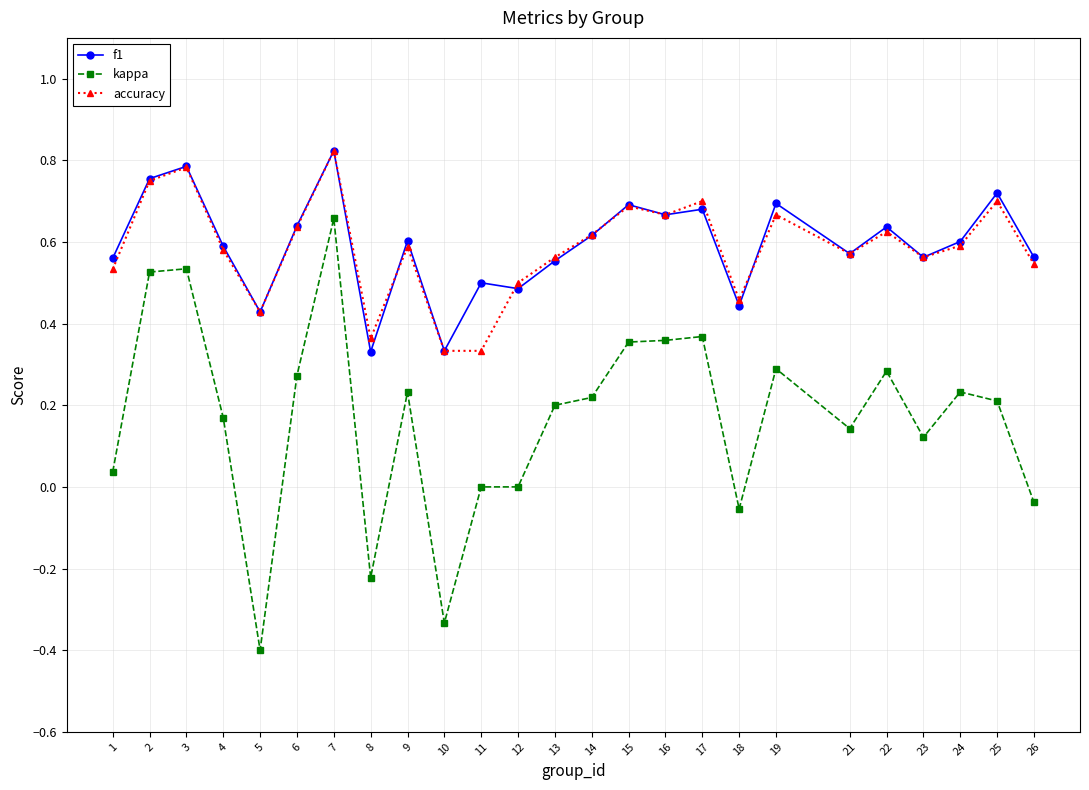

At how many categories does at least one series exceed 0?

25